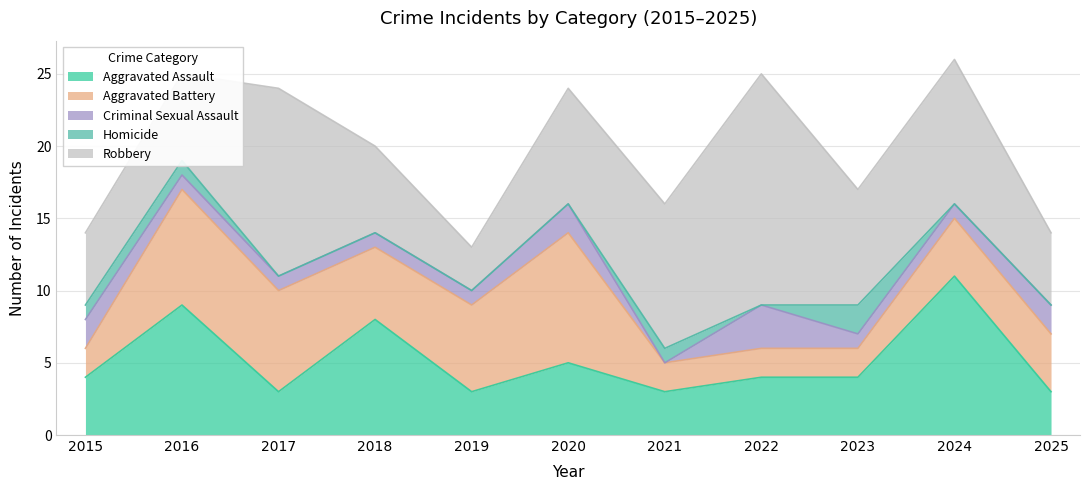

How many data points in Homicide are above 0?

4